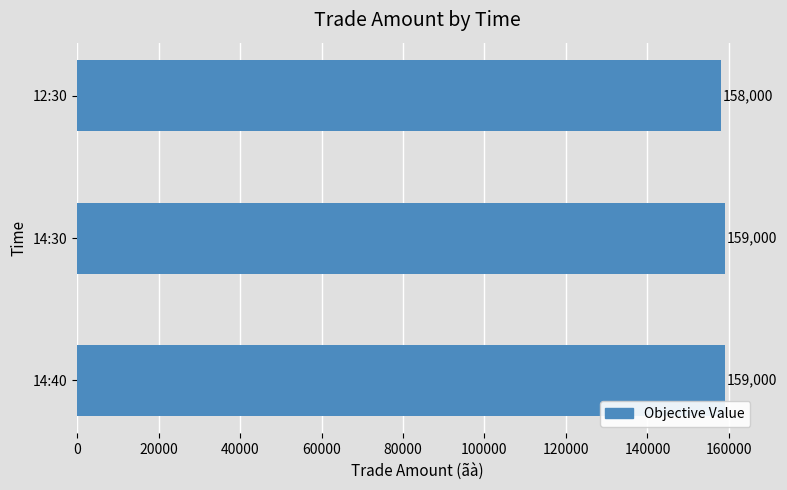

What is the change in value from 14:40 to 12:30?

-1000